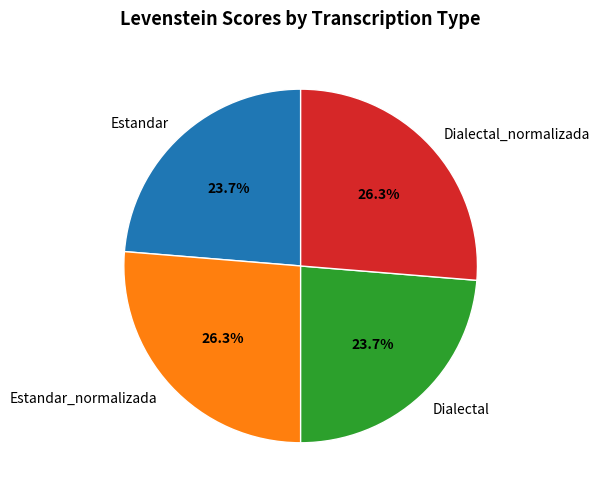

What percentage is the Dialectal_normalizada slice, to the nearest percent?

26%